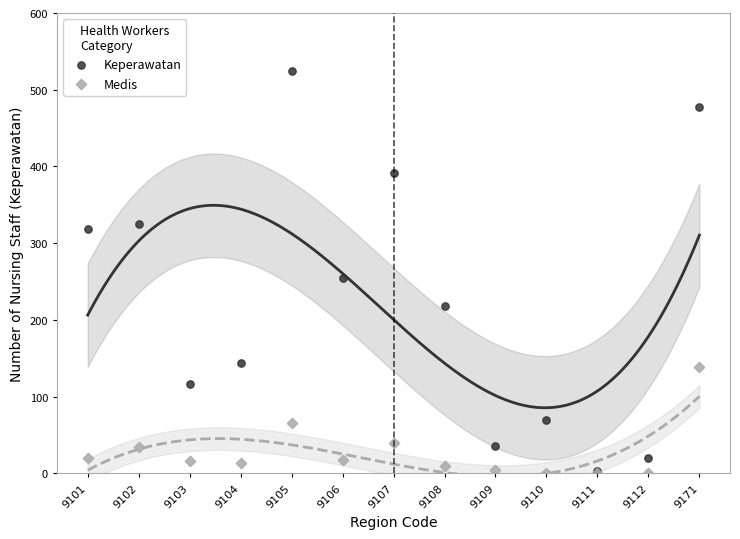

What are all the series names shown in the legend?

Keperawatan, Medis